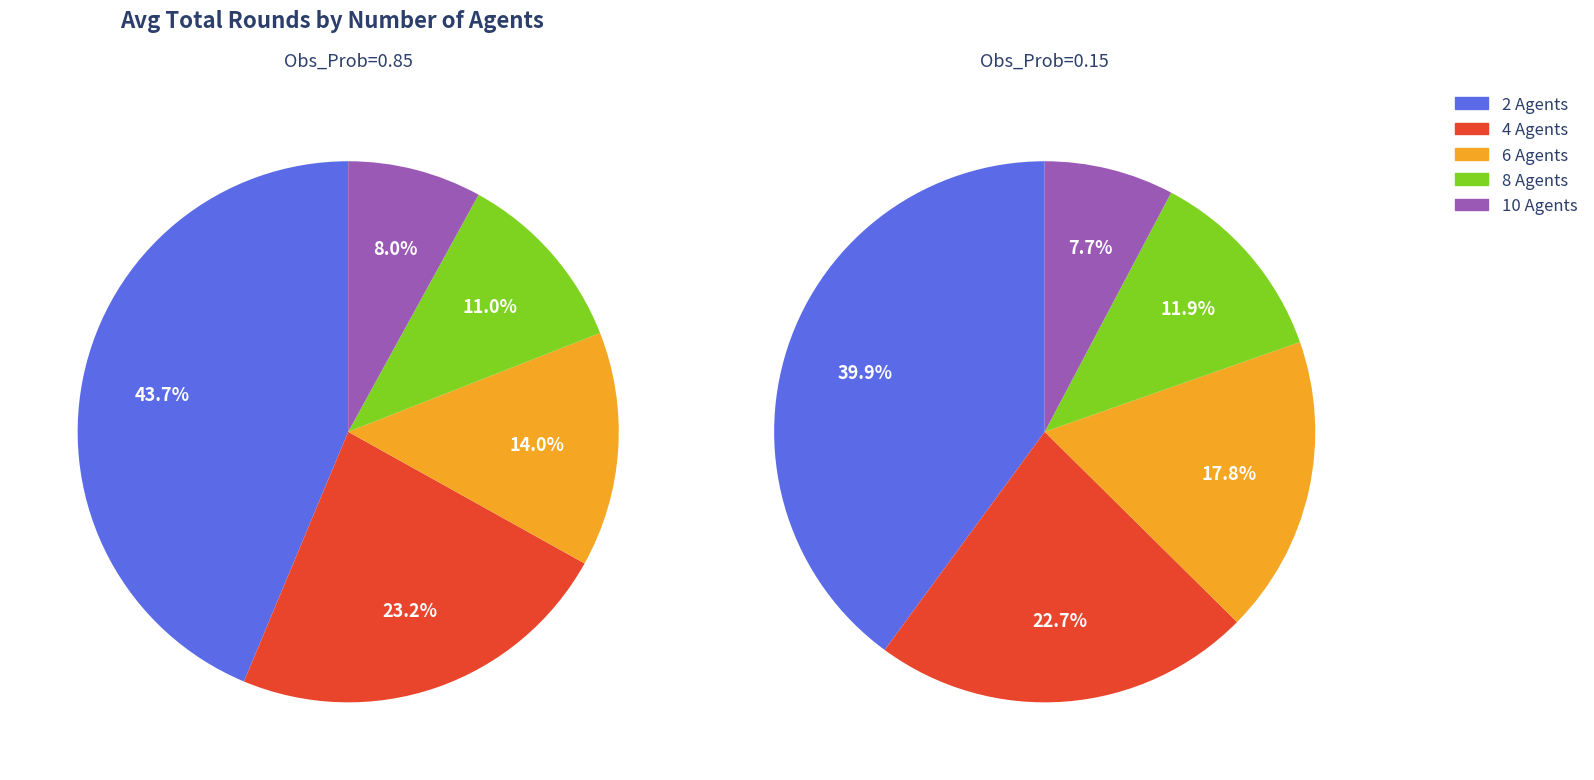

Combined, do 10 Agents and 8 Agents account for over 50%?

No